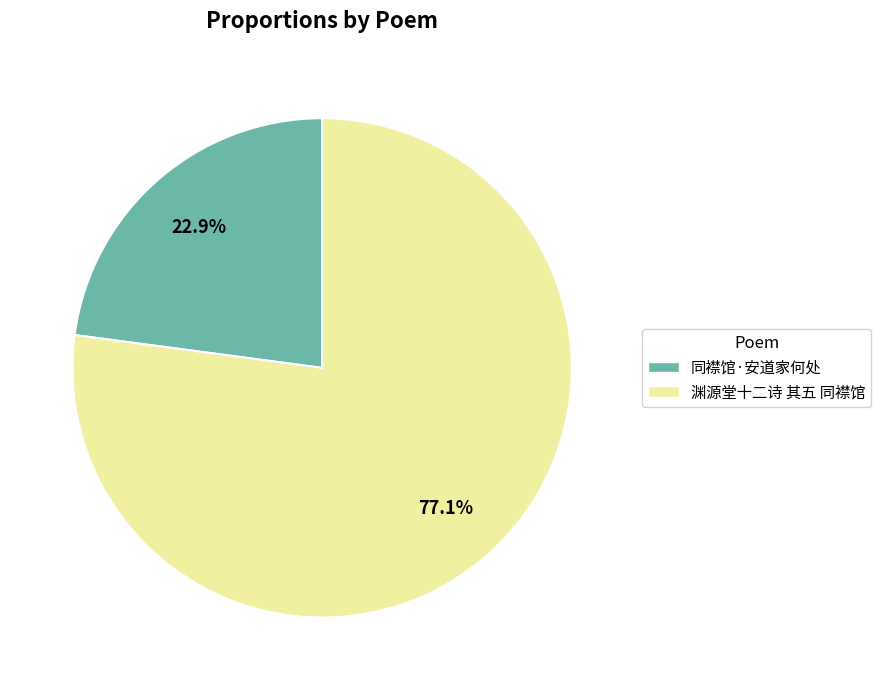

The 同襟馆·安道家何处 slice represents 37% of the pie. True or false?

False